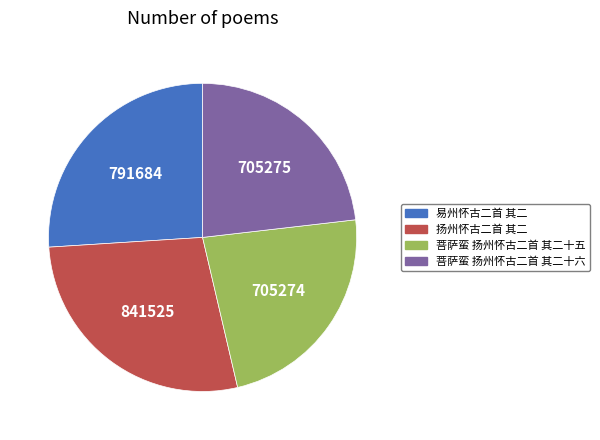

How many segments does this pie chart have?

4